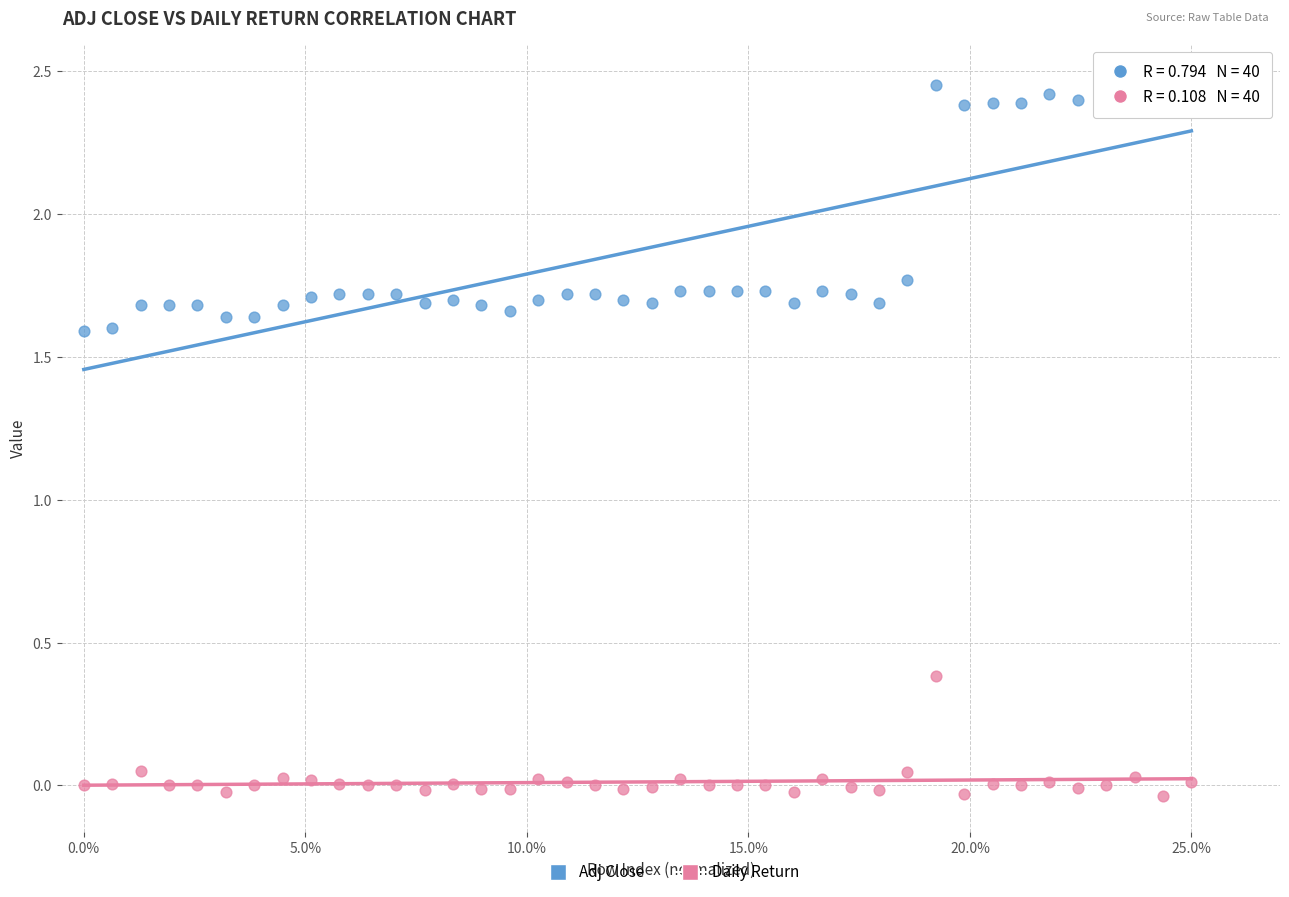

Across all data points, what is the range of X values (max minus min)?

1.0